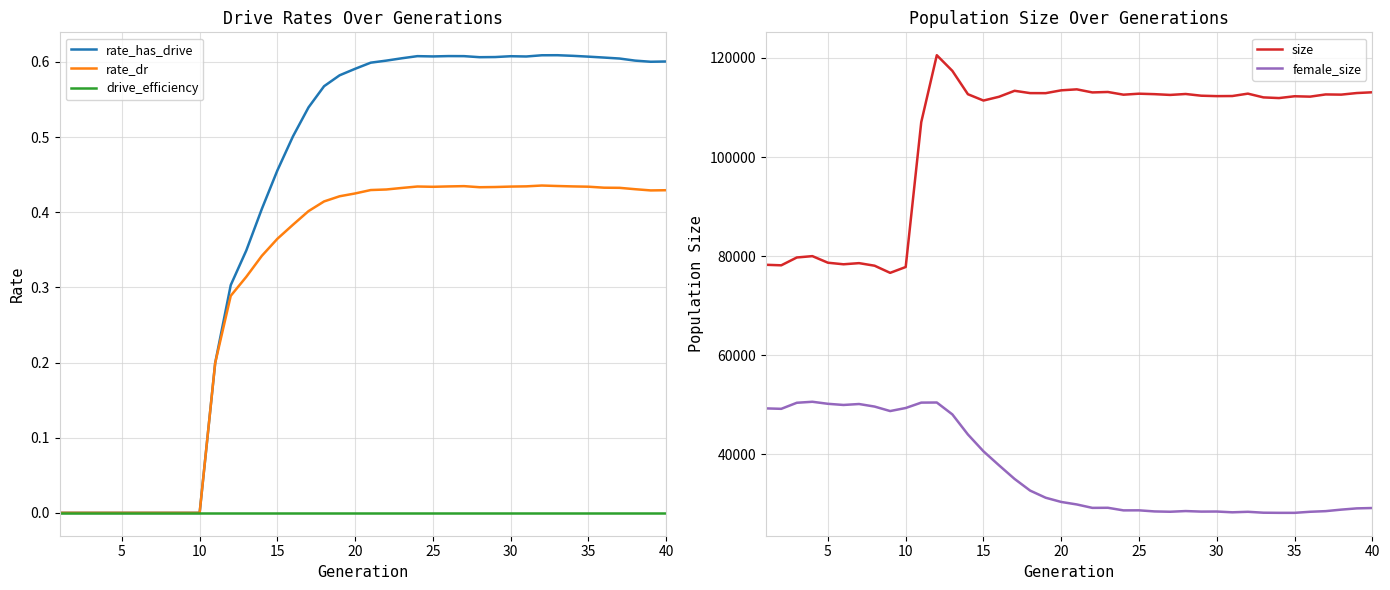

What is the maximum value shown in the chart?

120548.0